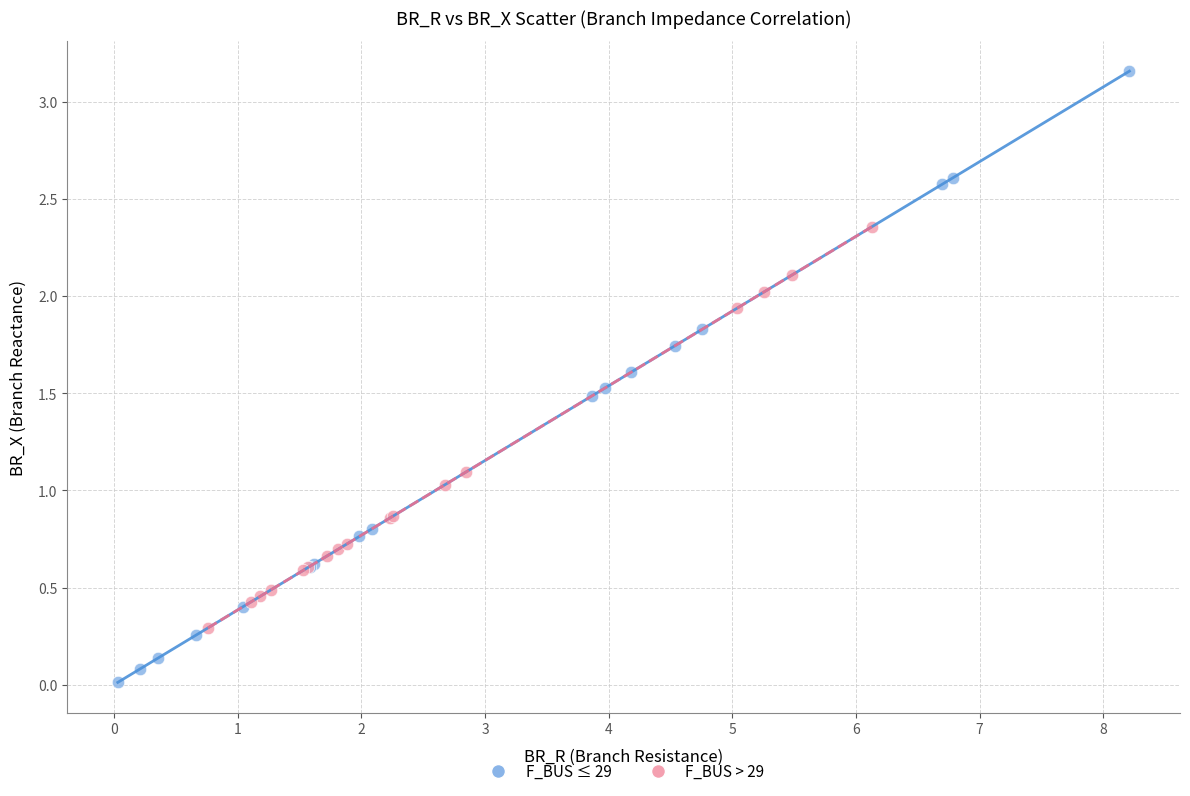

Which series has the widest spread of Y values?

F_BUS ≤ 29